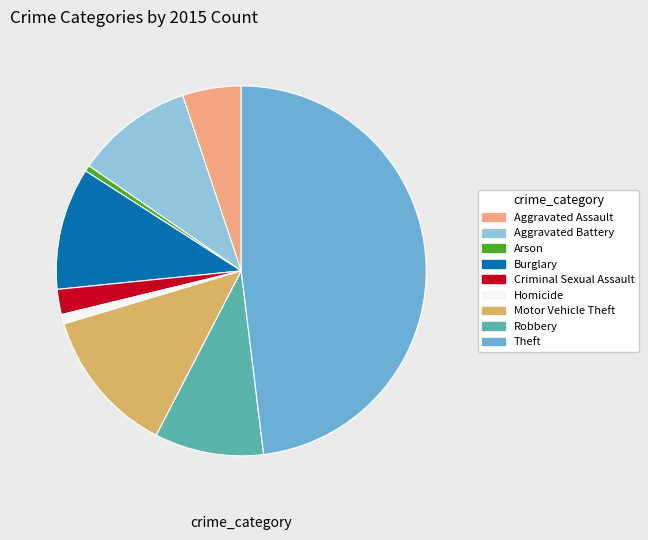

Does Aggravated Battery represent more than half of the total?

No